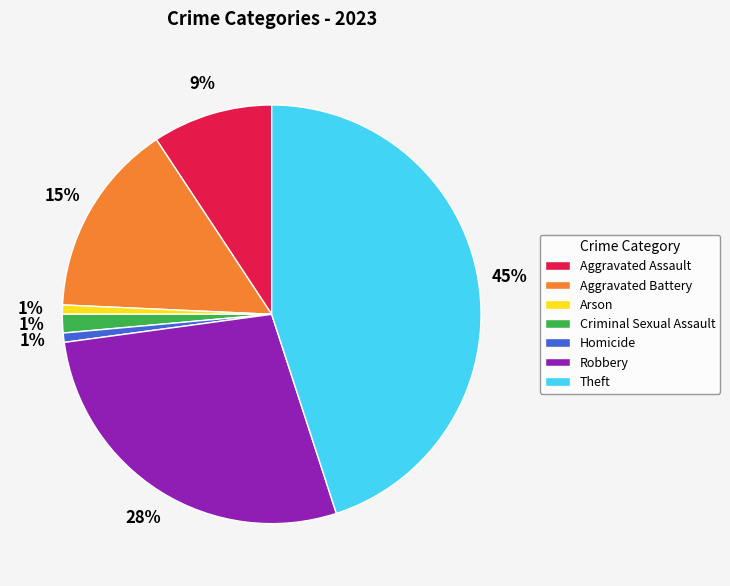

Which category has the biggest portion of the pie?

Theft